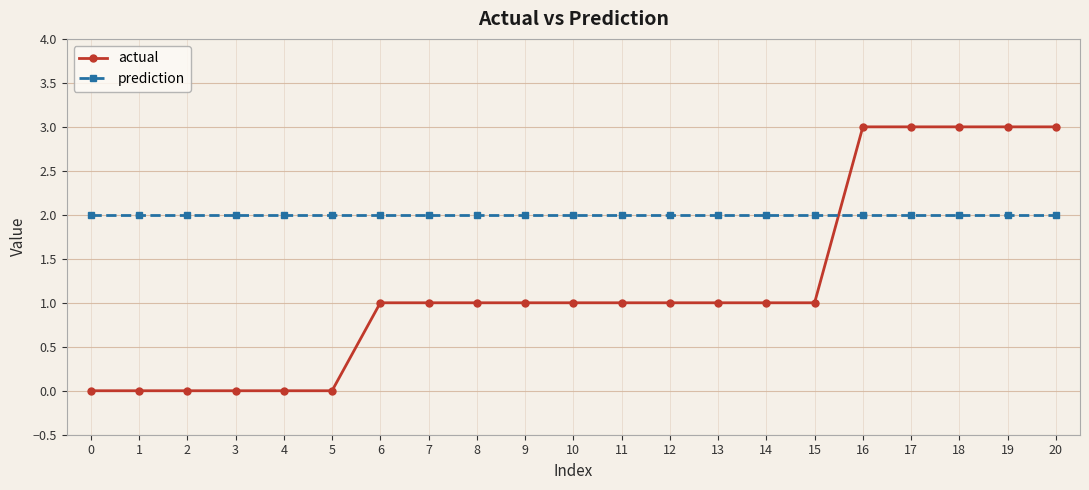

How many data points does each series have?

21